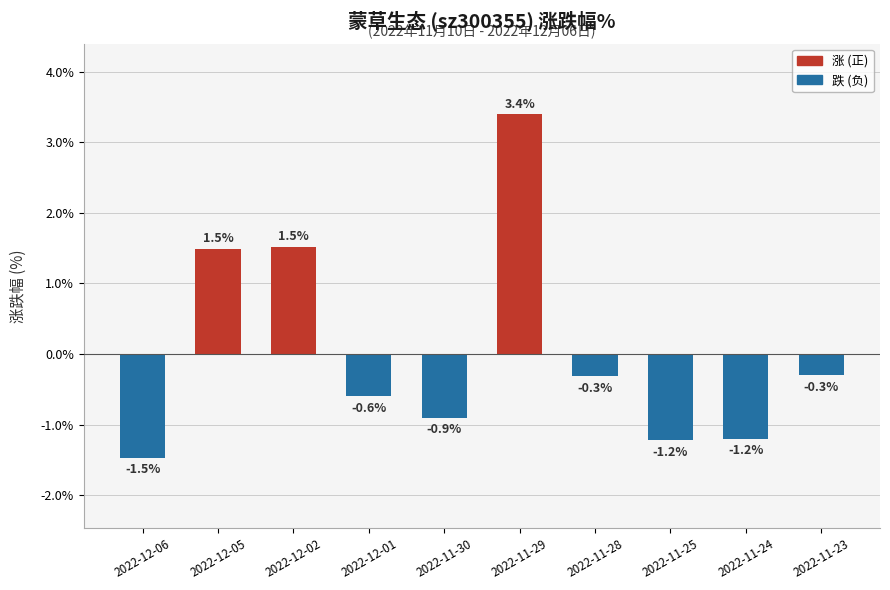

Reading left to right, transcribe all the data shown in this chart.

-1.5	1.5	1.5	-0.6	-0.9	3.4	-0.3	-1.2	-1.2	-0.3